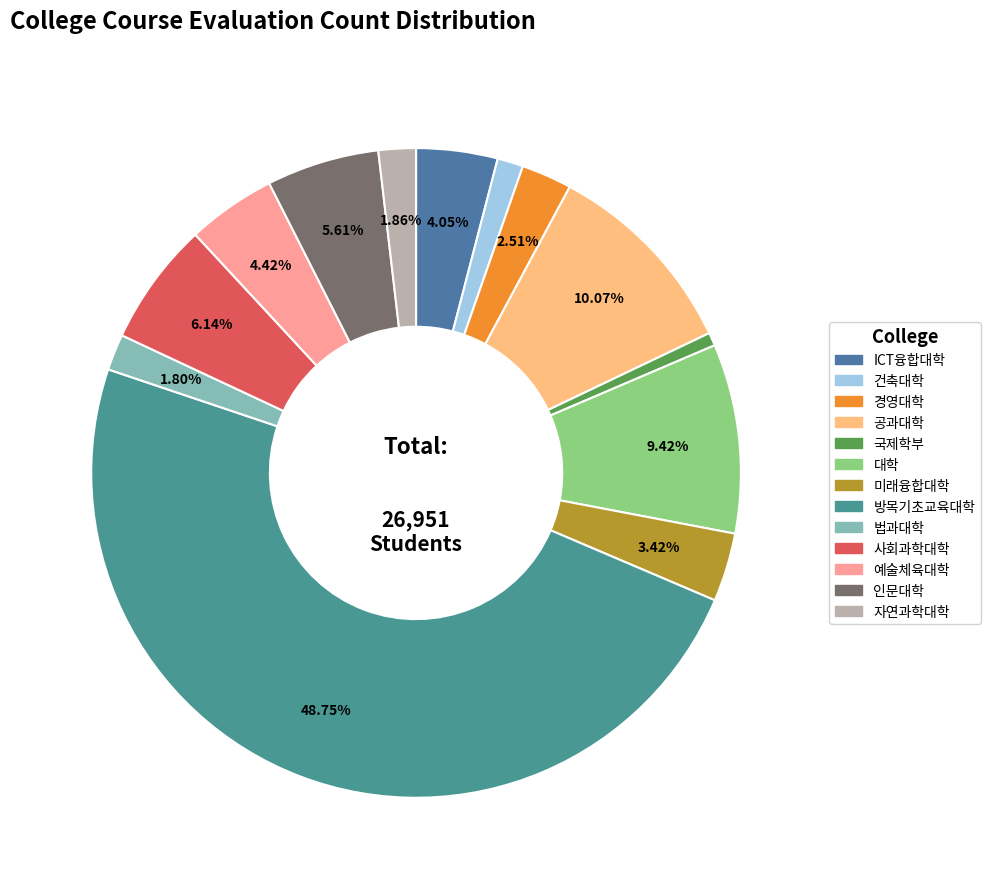

Is it true that 미래융합대학 is 3% of the pie?

True